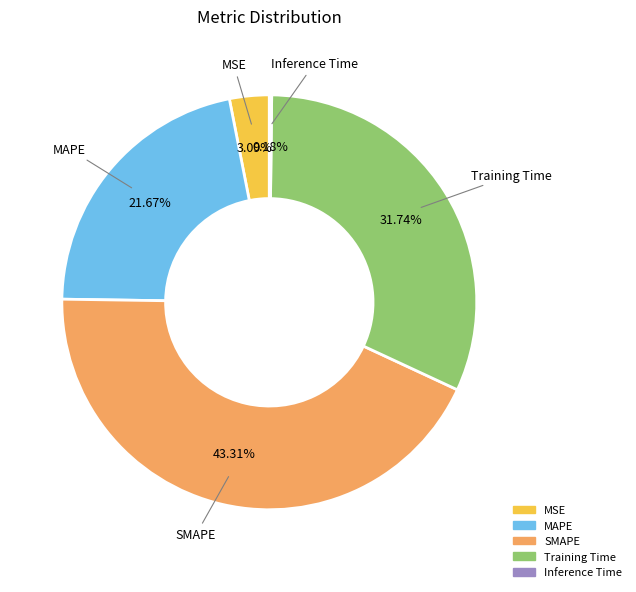

Which slice is the largest?

SMAPE